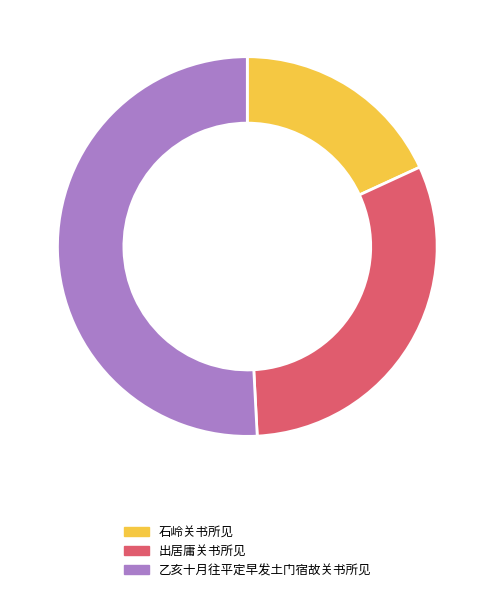

True or false: 乙亥十月往平定早发土门宿故关书所见 accounts for 62% of the total.

False